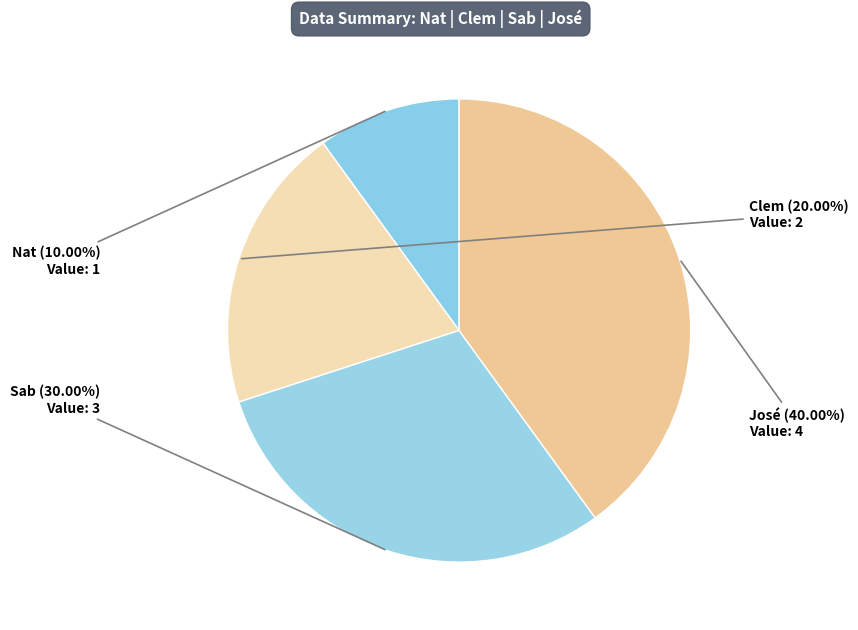

What portion of the pie excludes Sab?

70.0%